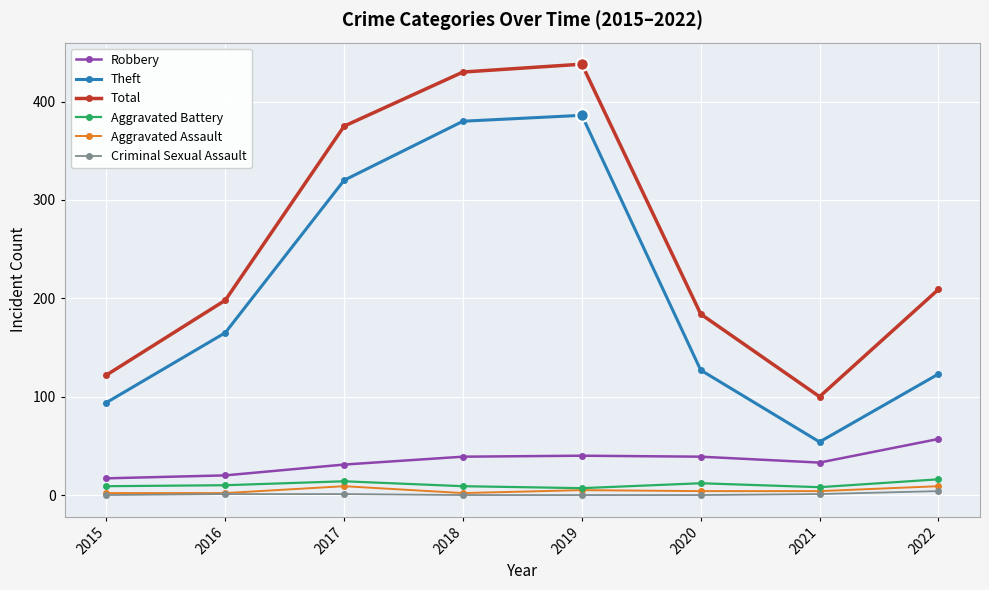

At which category does the chart reach its peak across all series?

2019